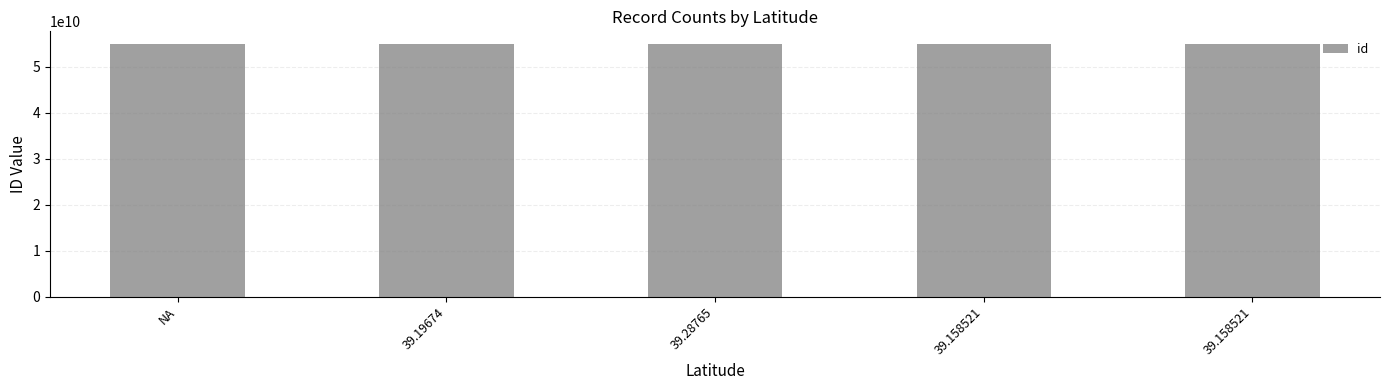

List the labels in order of value, smallest first.

39.19674, 39.28765, 39.158521, 39.158521, NA